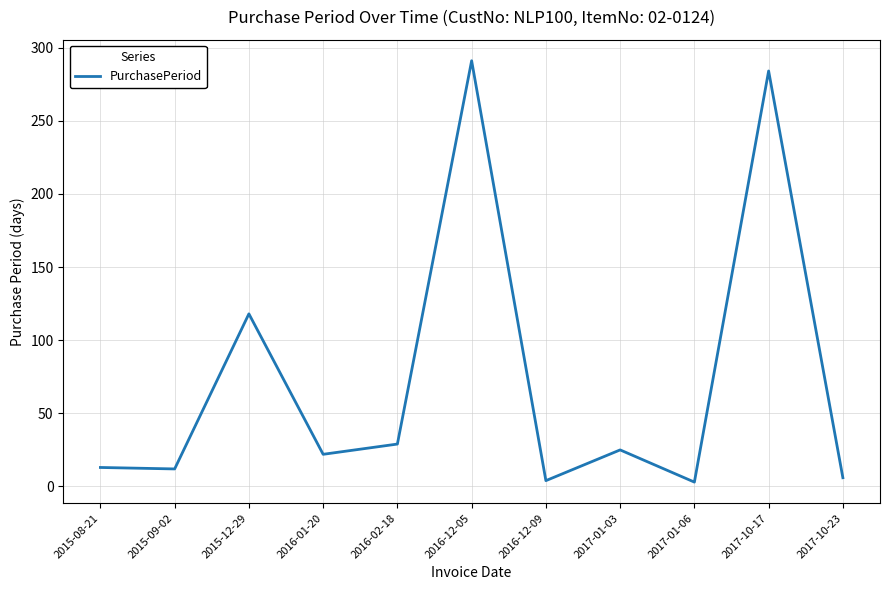

Between 2017-10-23 and 2017-10-17, which is larger?

2017-10-17